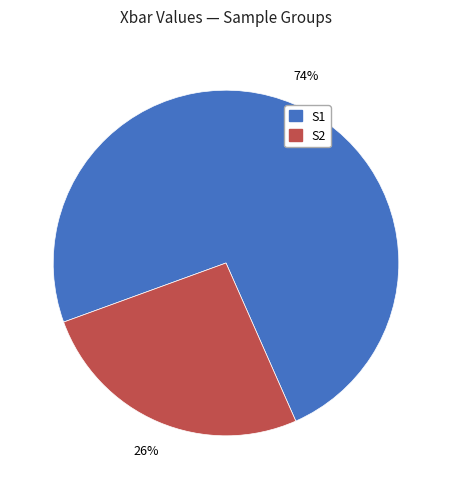

How many segments does this pie chart have?

2